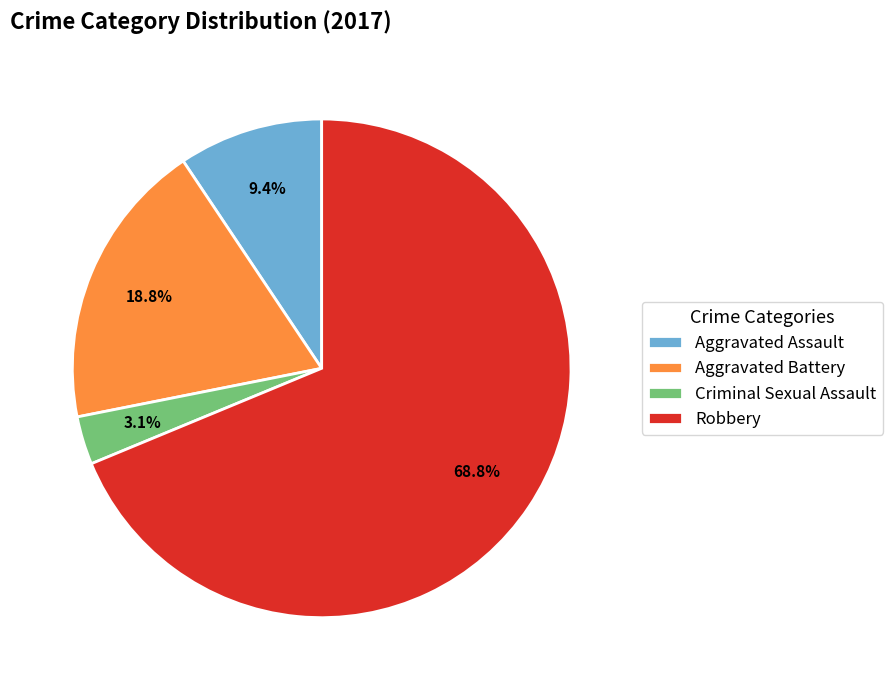

Count the number of slices in the pie.

4